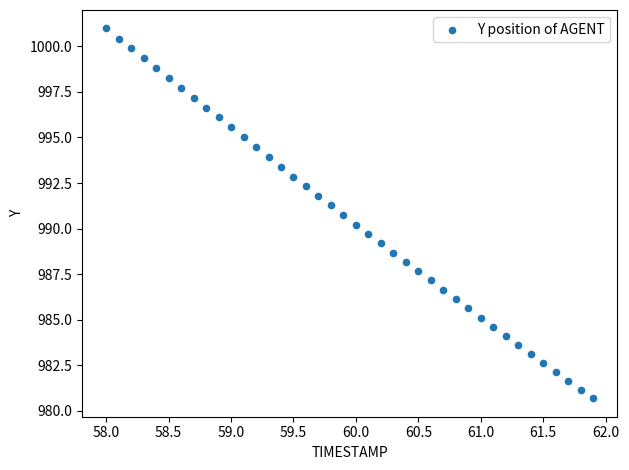

What is the range of X values (max minus min)?

3.9